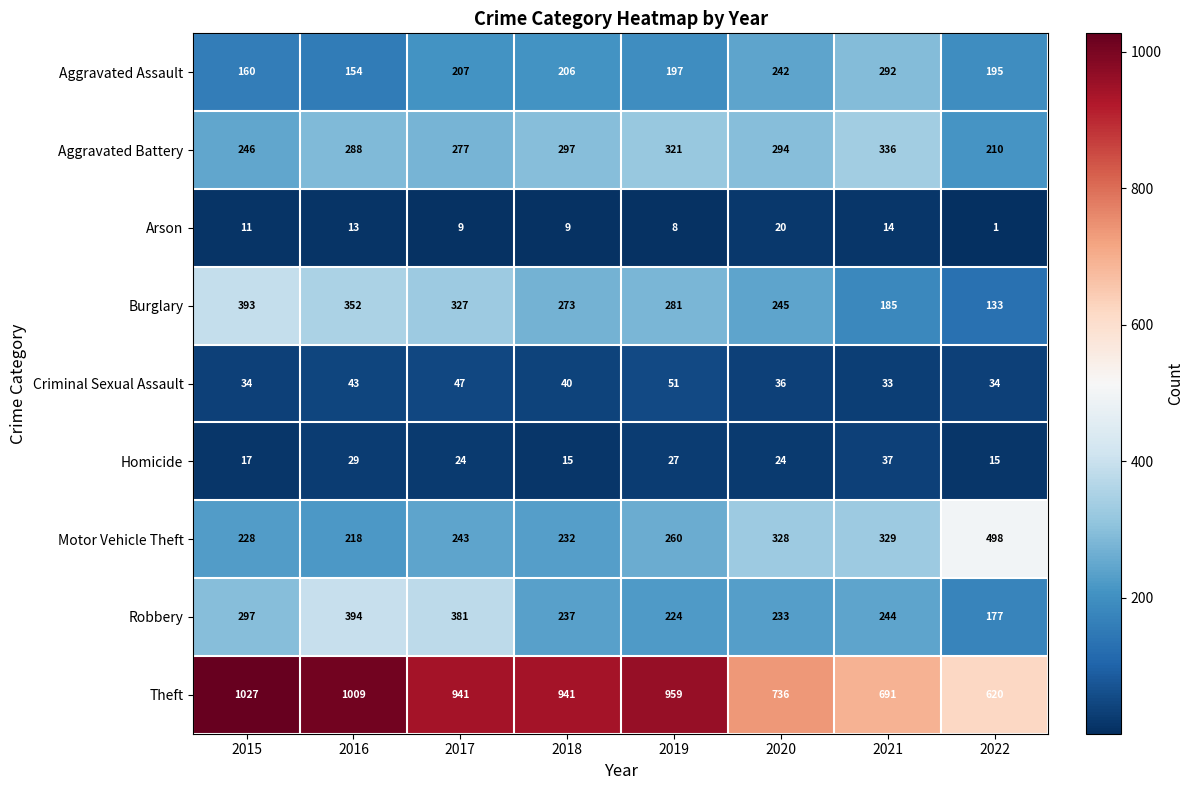

The Theft series shows 1716 at 2015. True or false?

False